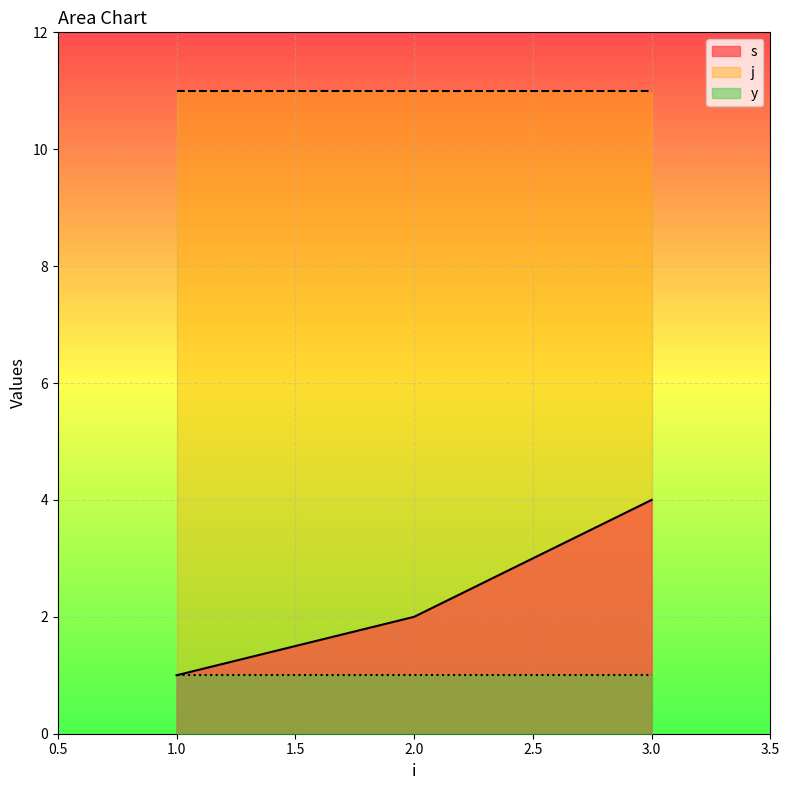

Reading right to left, transcribe all the data shown in this chart.

s: 1=4	1=2	1=1
j: 1=11	1=11	1=11
y: 1=1	1=1	1=1